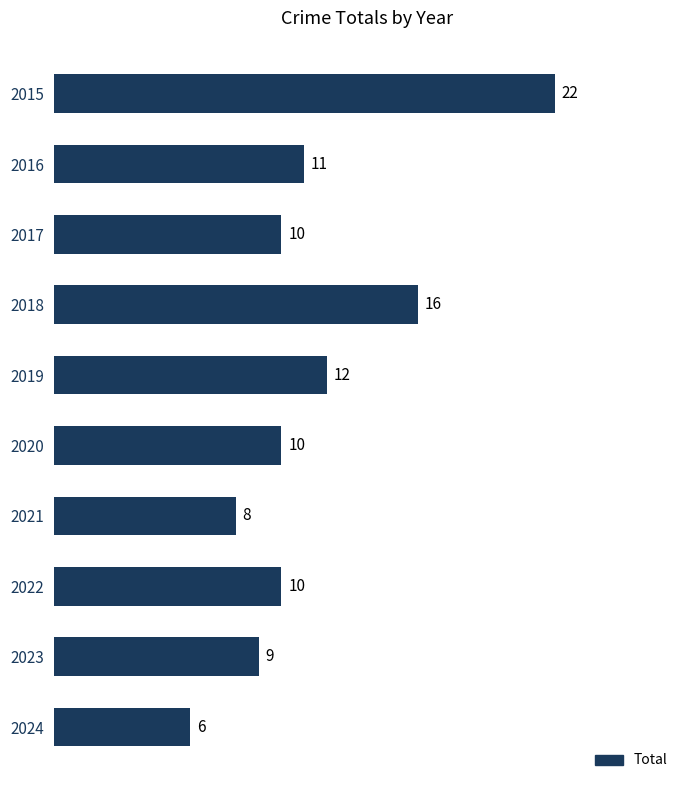

Read the value at 2021, to the nearest 5.

10